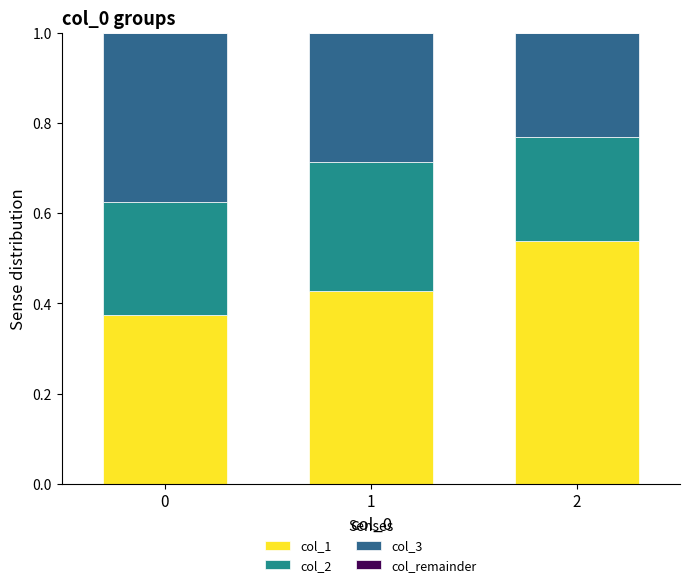

What is the total value across all series at 0?

1.0